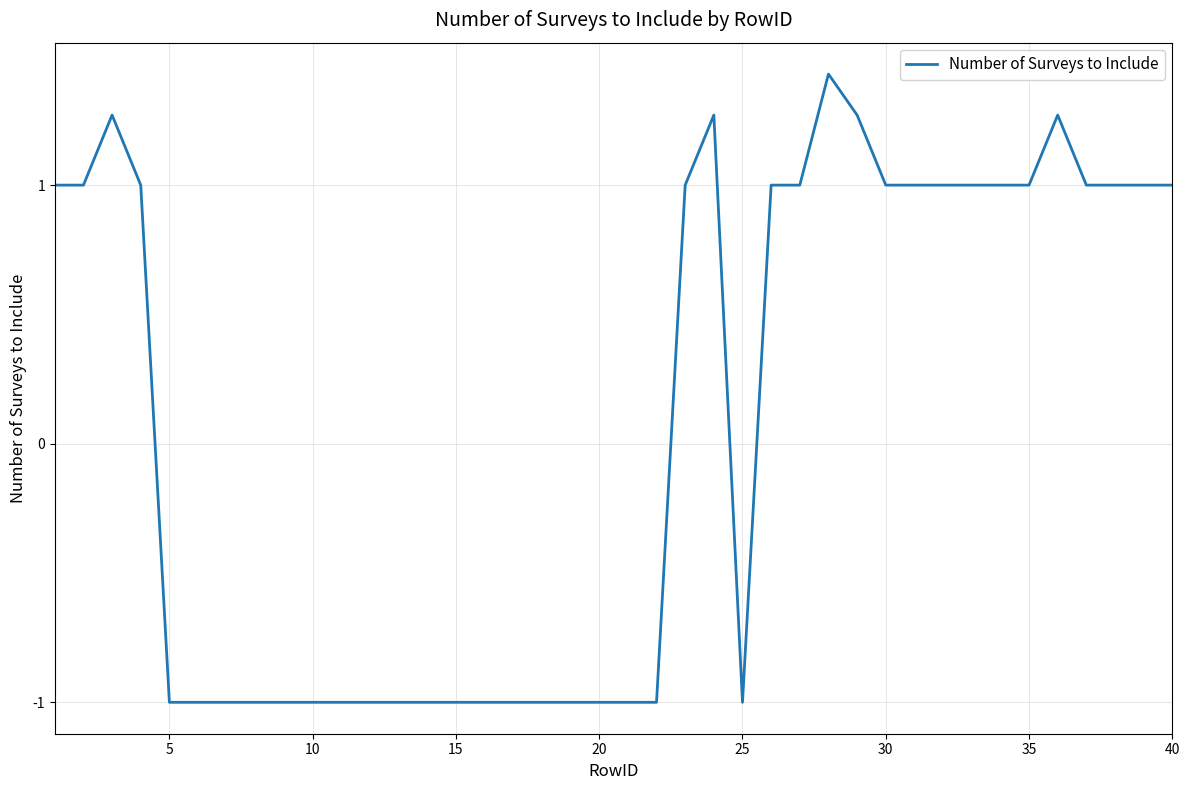

How many categories are shown in the chart?

40